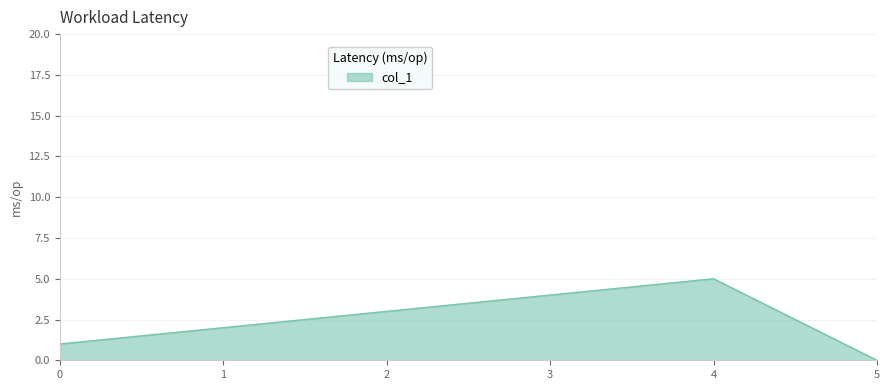

At which category does the chart reach its minimum across all series?

5